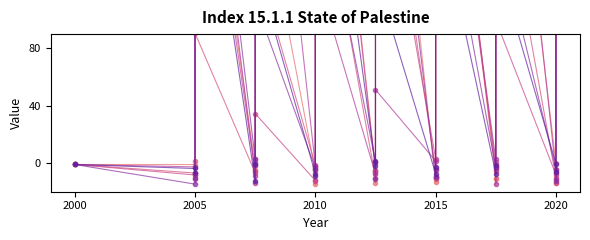

Which series ends up on top after the final intersection of observation_pair_5 and observation_pair_2?

observation_pair_2